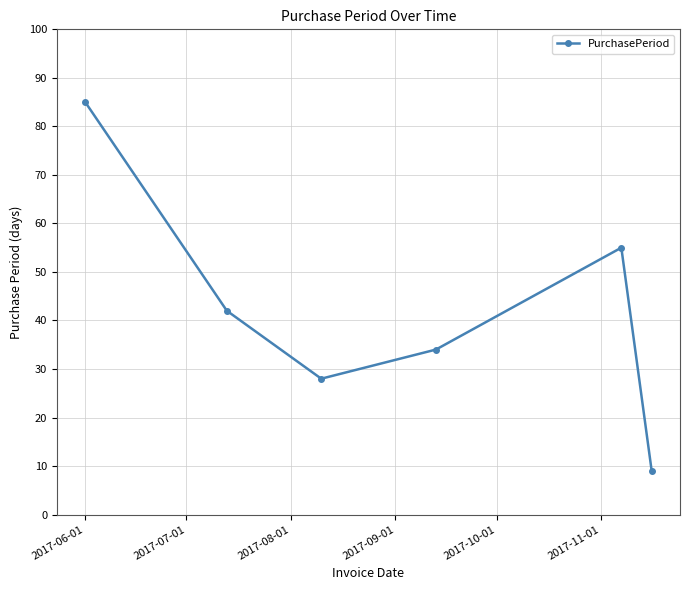

What is the maximum value shown in the chart?

85